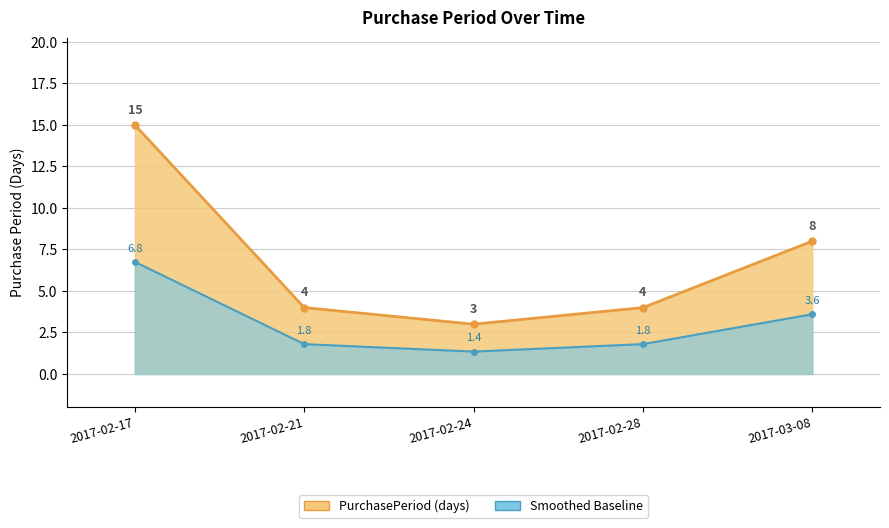

At which label does the data first exceed 4?

2017-02-17